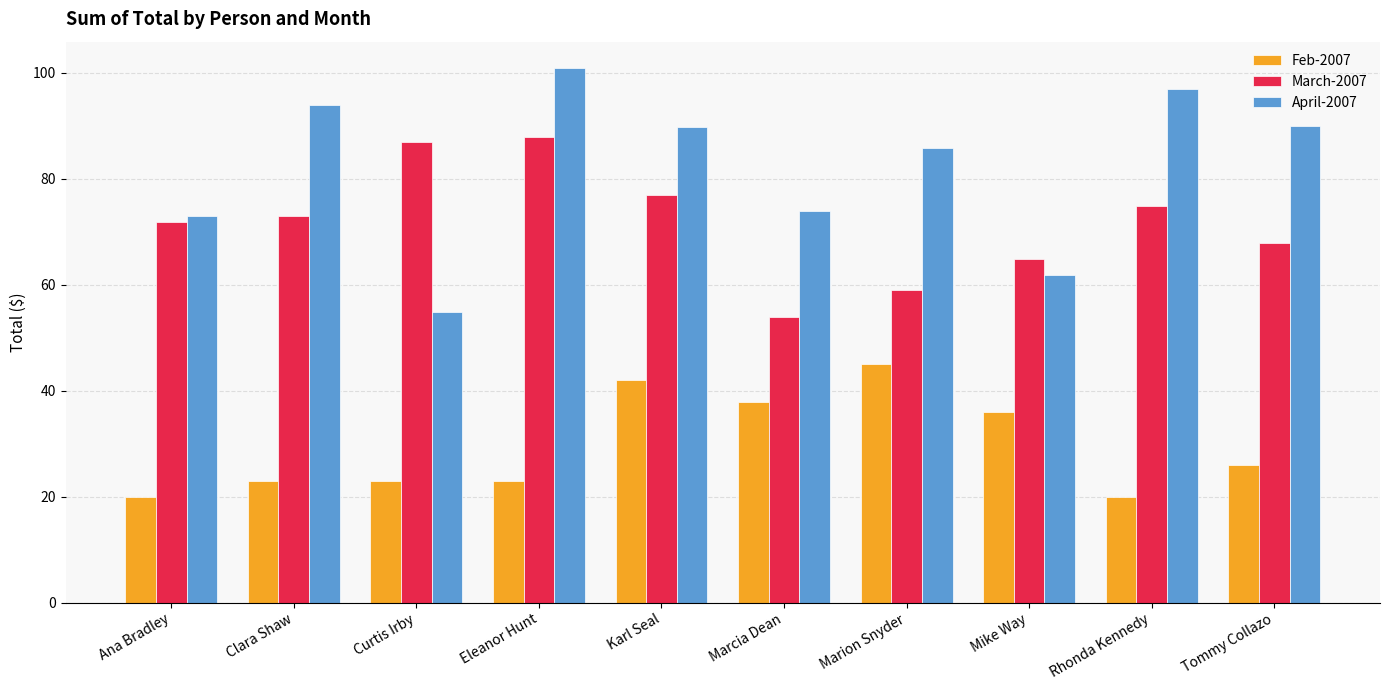

Does the chart contain stacked bars?

No